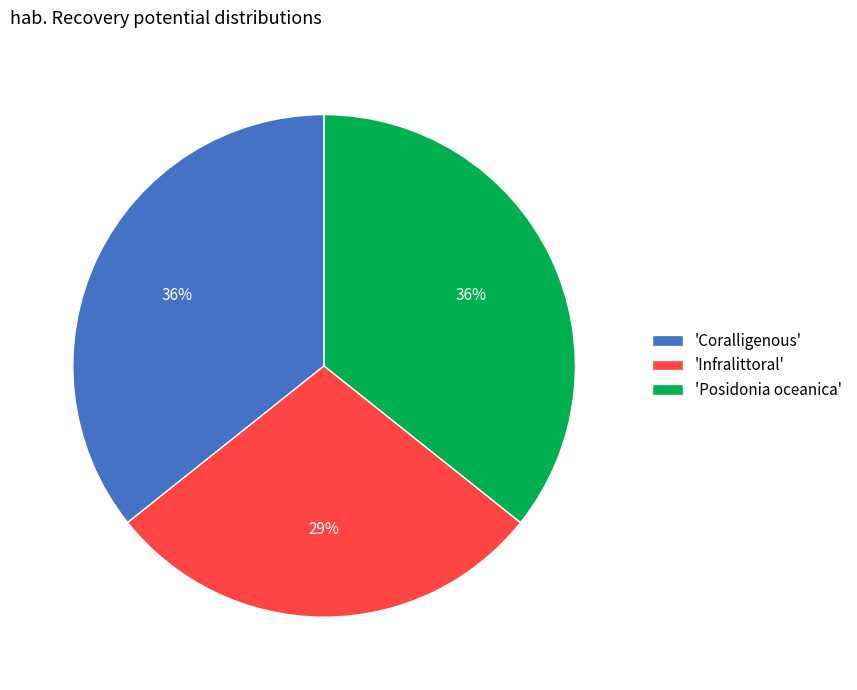

What percentage is the 'Infralittoral' slice, to the nearest percent?

29%